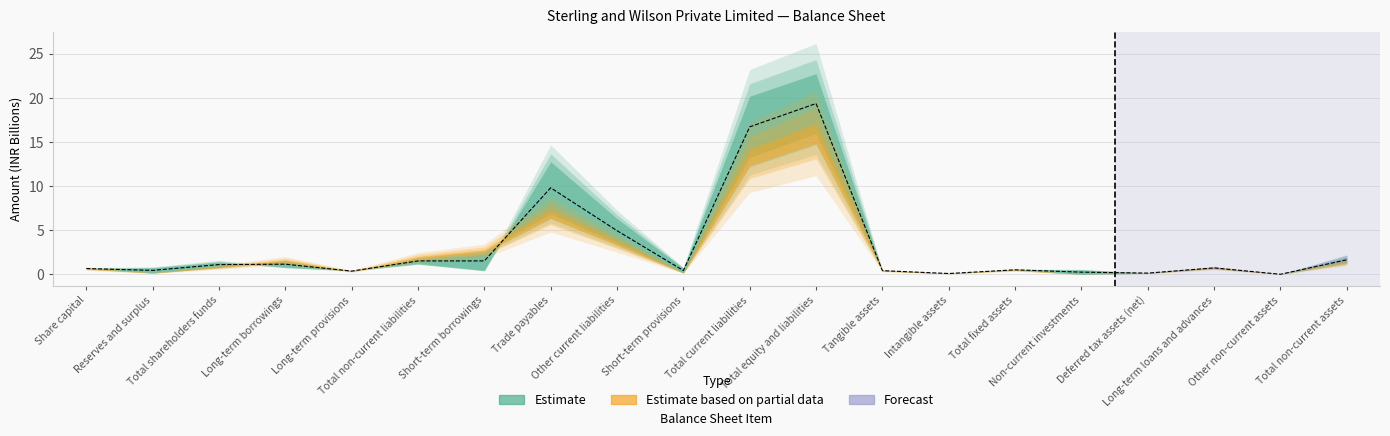

Which has a higher value, Tangible assets or Total non-current liabilities?

Total non-current liabilities